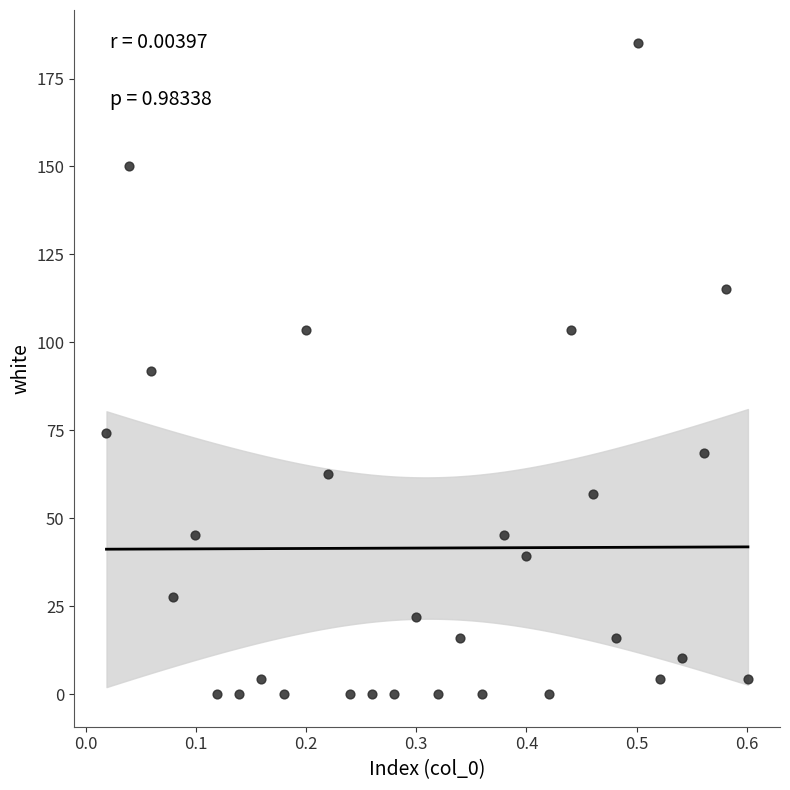

What is the range of X values (max minus min)?

0.6